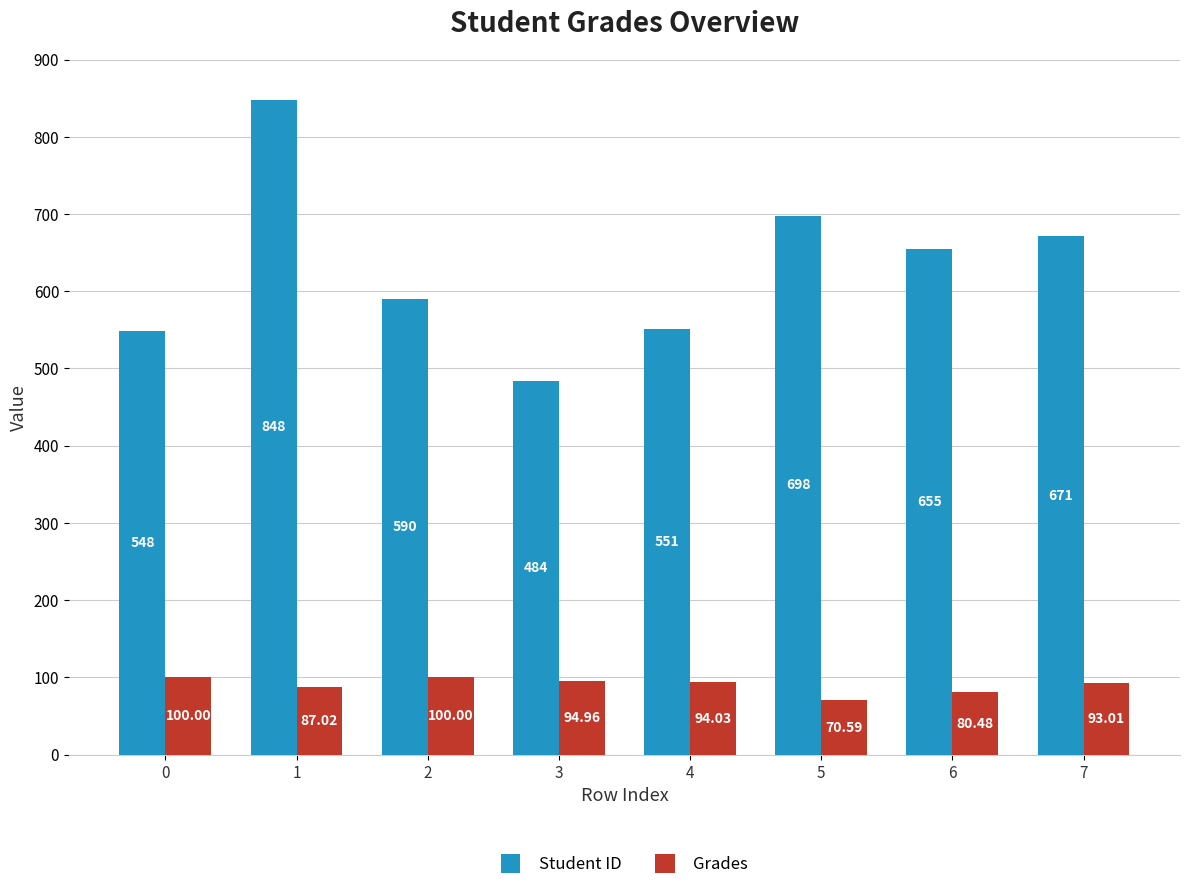

True or false: Grades has a value of 136.8 at 6.

False